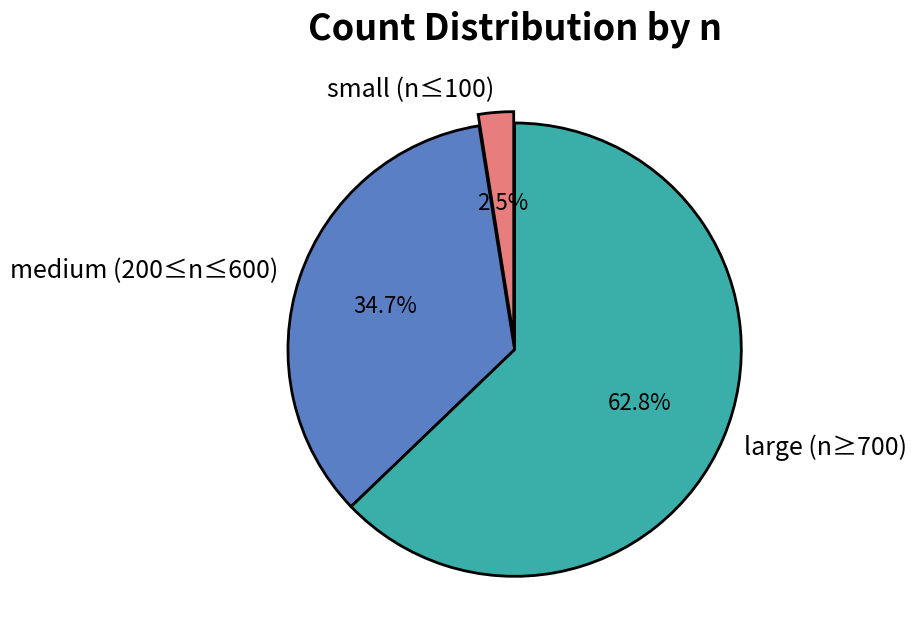

To the nearest percent, what is the average slice percentage?

33%